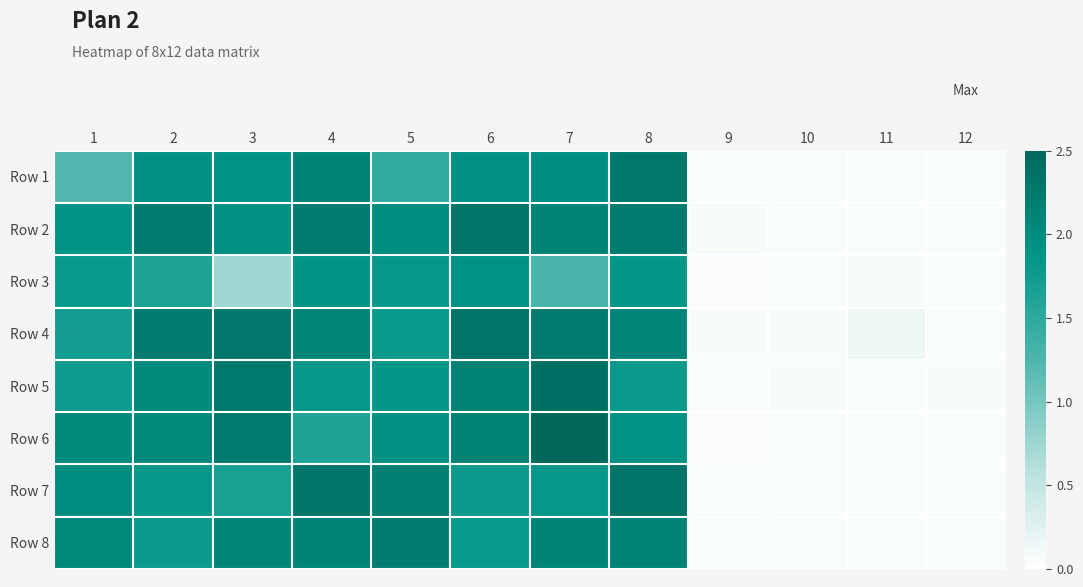

Which label corresponds to the largest value in the chart?

7